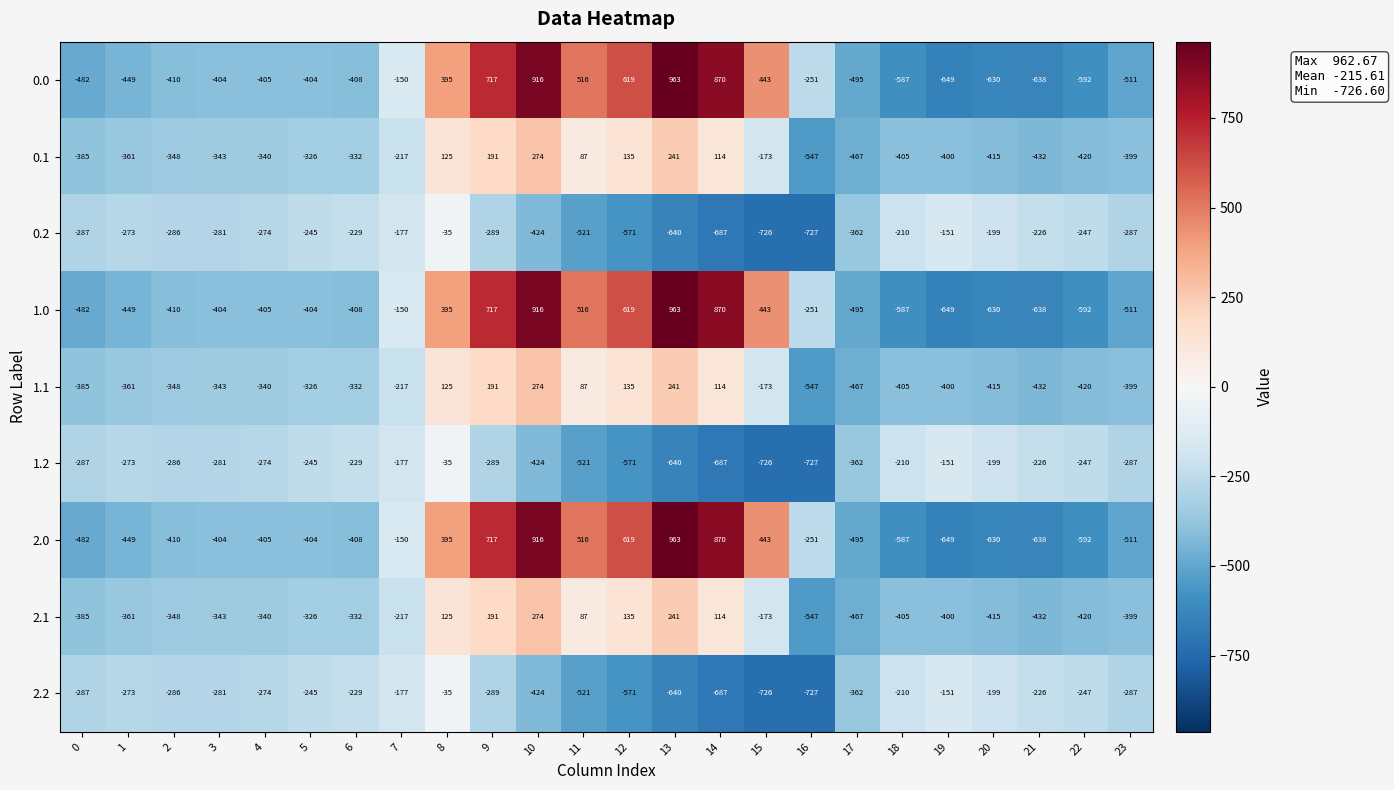

Read the 1.1 value at 23, to the nearest 50.

-400